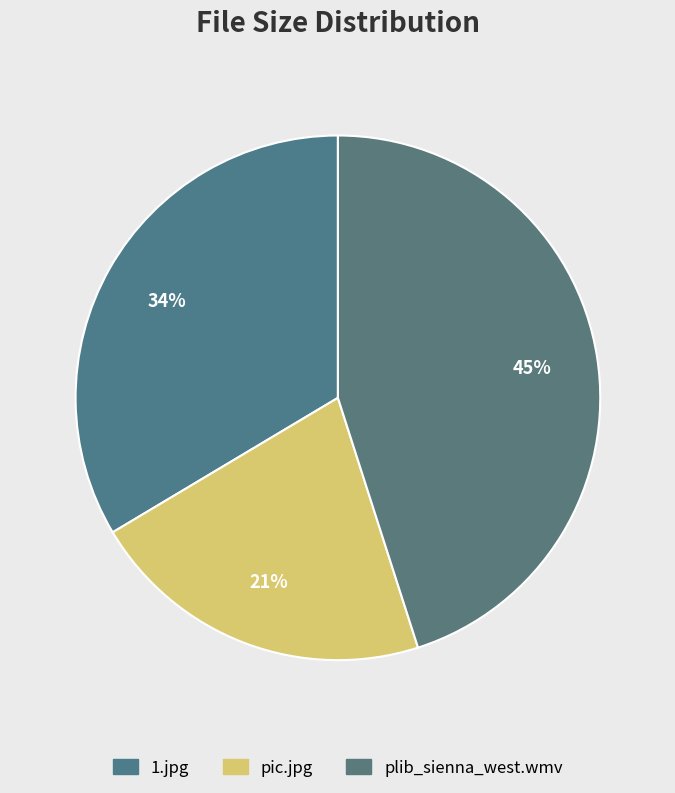

Is it true that 1.jpg is 44% of the pie?

False